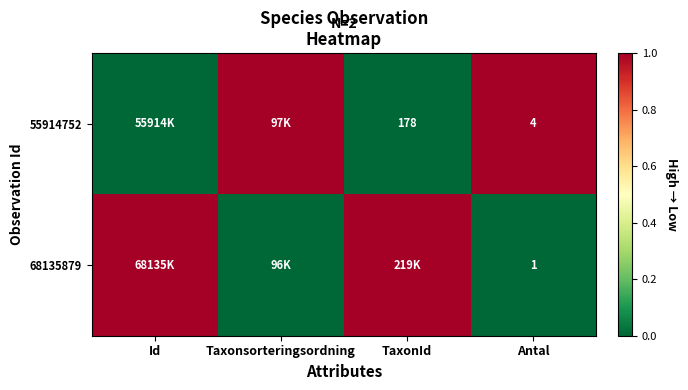

Between Antal and Id, which is larger?

Antal